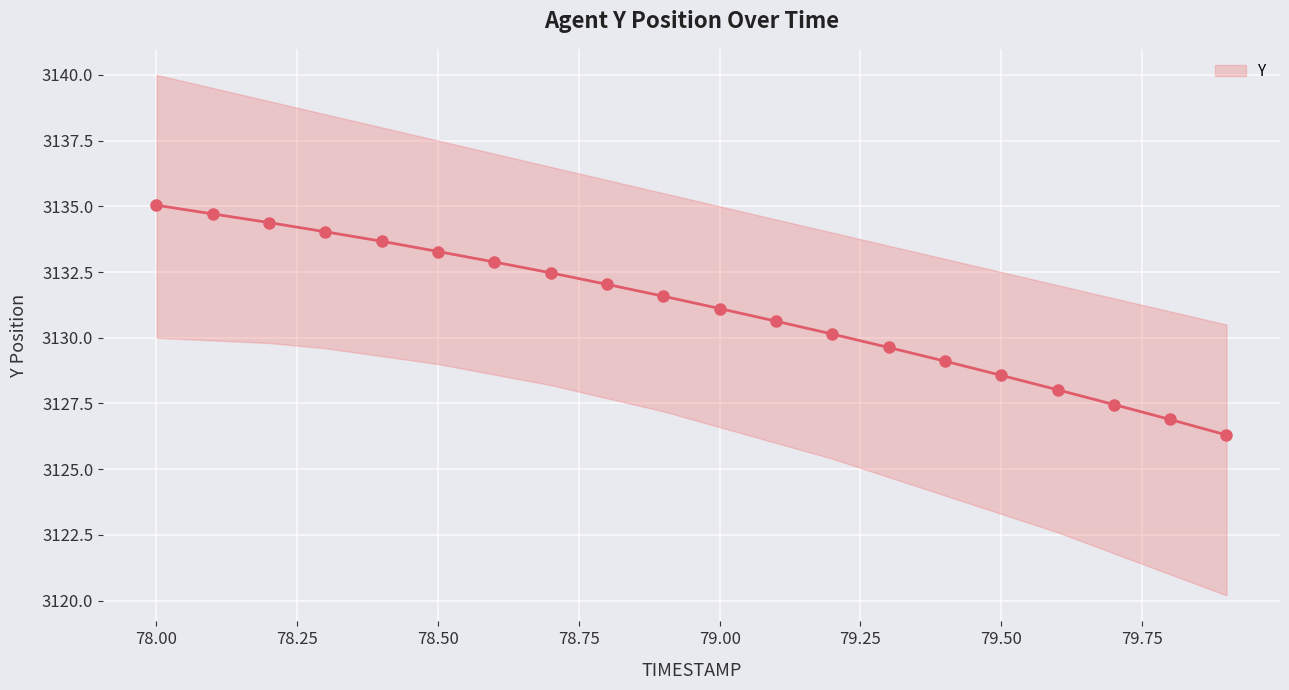

Reading right to left, extract all data points from this chart.

3126.3	3126.9	3127.5	3128.0	3128.6	3129.1	3129.6	3130.1	3130.6	3131.1	3131.6	3132.0	3132.5	3132.9	3133.3	3133.7	3134.0	3134.4	3134.7	3135.0